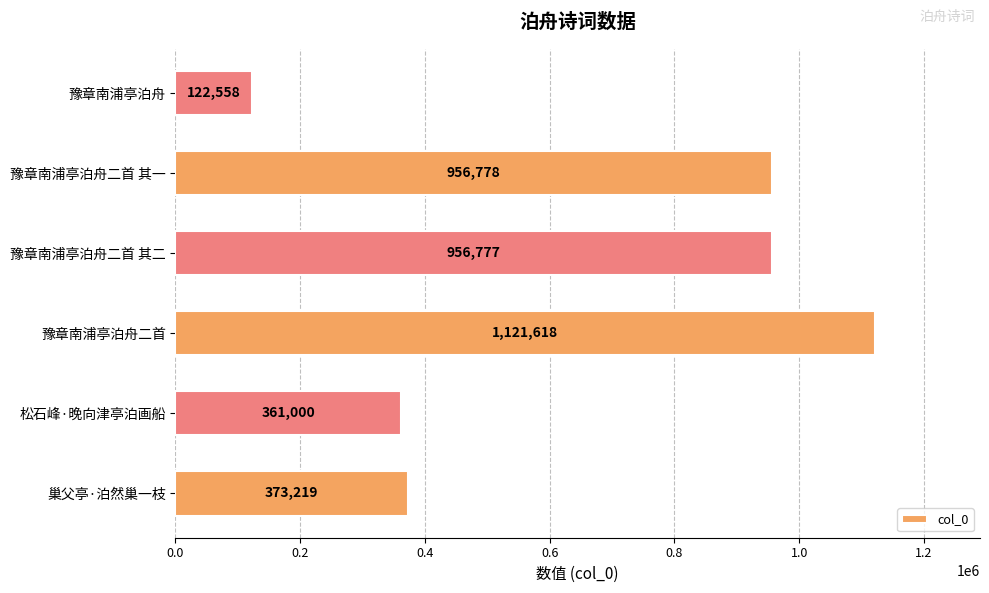

What is the ratio of the value at 松石峰·晚向津亭泊画船 to the value at 巢父亭·泊然巢一枝?

1.0